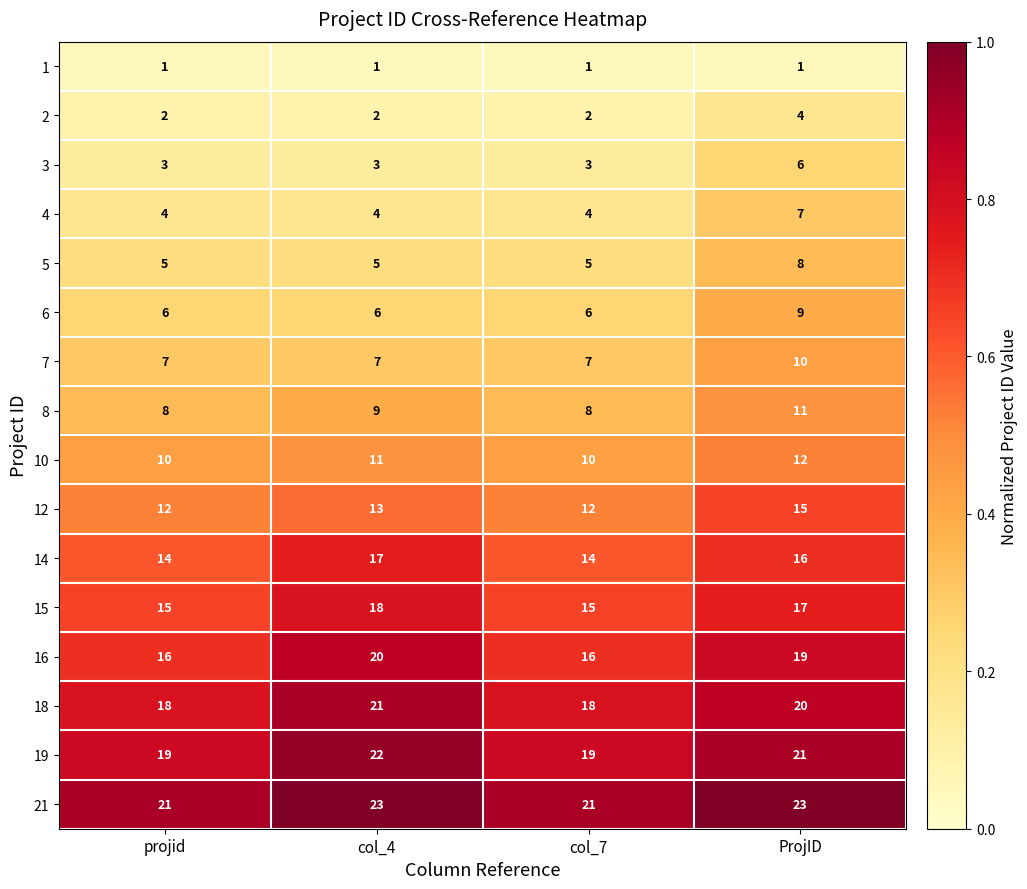

The value of 8 at col_4 is 9. True or false?

True